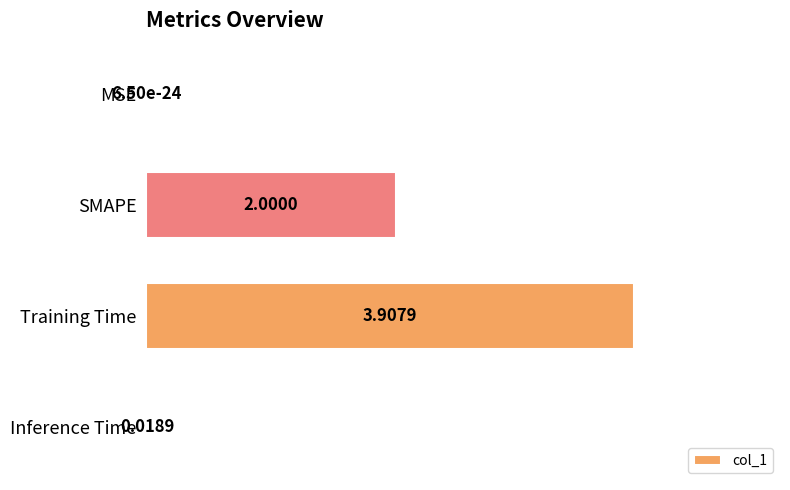

Which has a higher value, MSE or Training Time?

Training Time